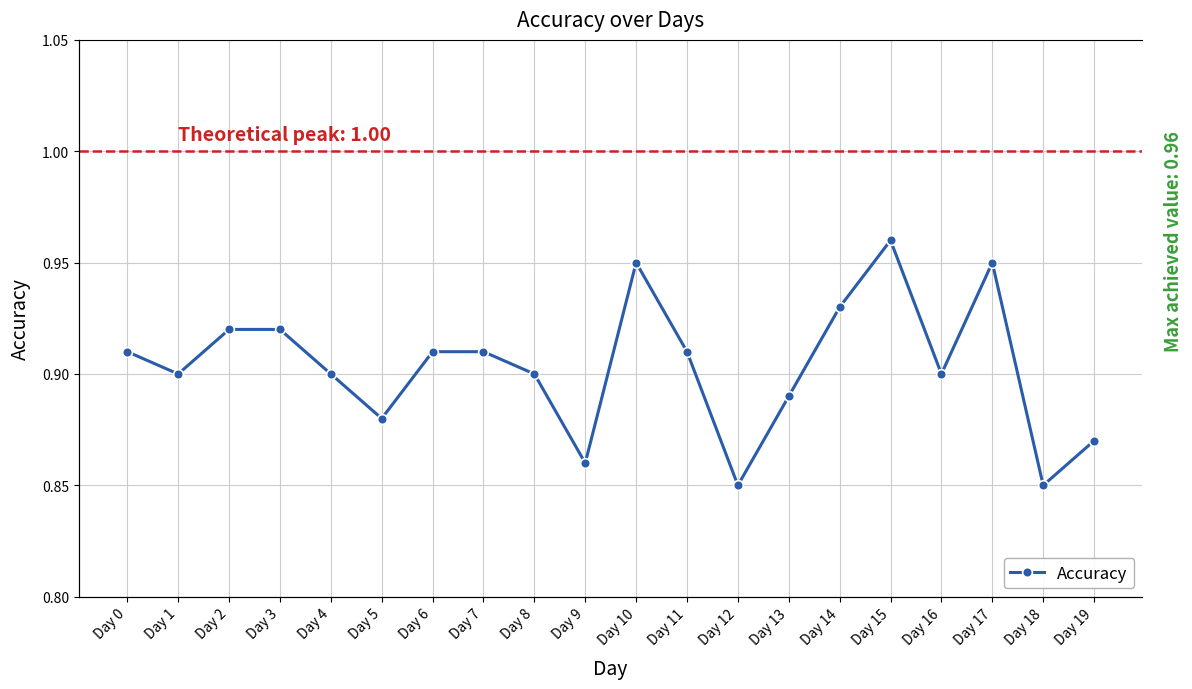

List the labels in order of value, smallest first.

Day 12, Day 18, Day 9, Day 19, Day 5, Day 13, Day 1, Day 4, Day 8, Day 16, Day 0, Day 6, Day 7, Day 11, Day 2, Day 3, Day 14, Day 10, Day 17, Day 15